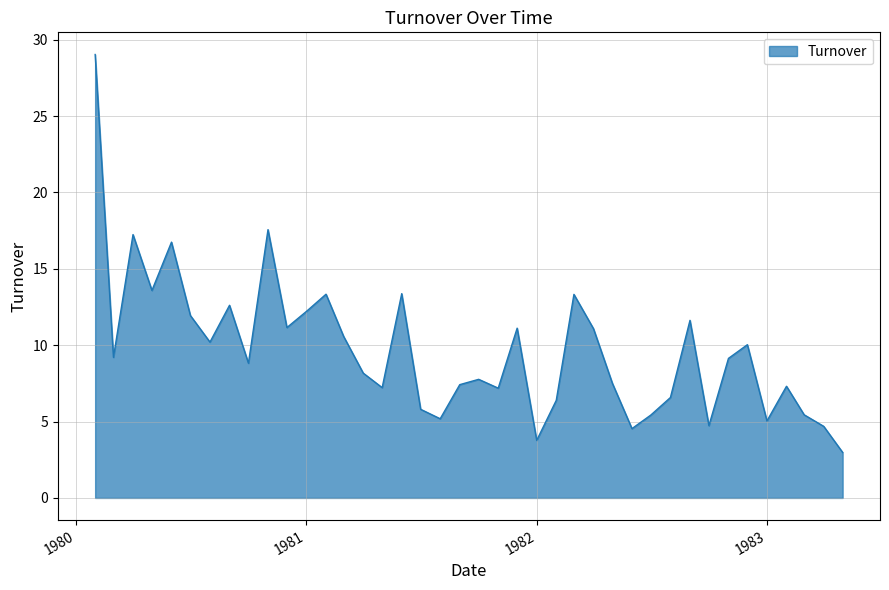

What is the smallest value displayed?

3.0